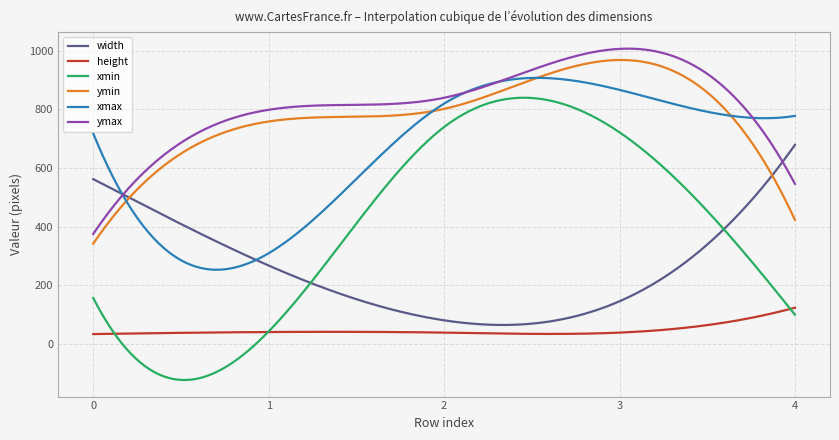

What is the lowest value of the xmin series?

-123.9